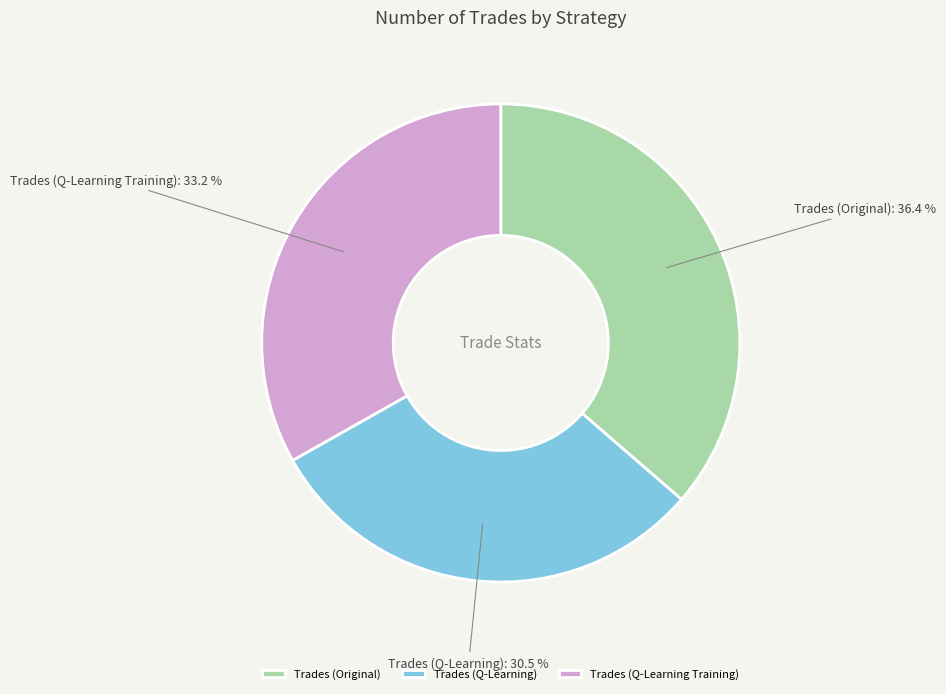

Which category has the biggest portion of the pie?

Trades (Original)